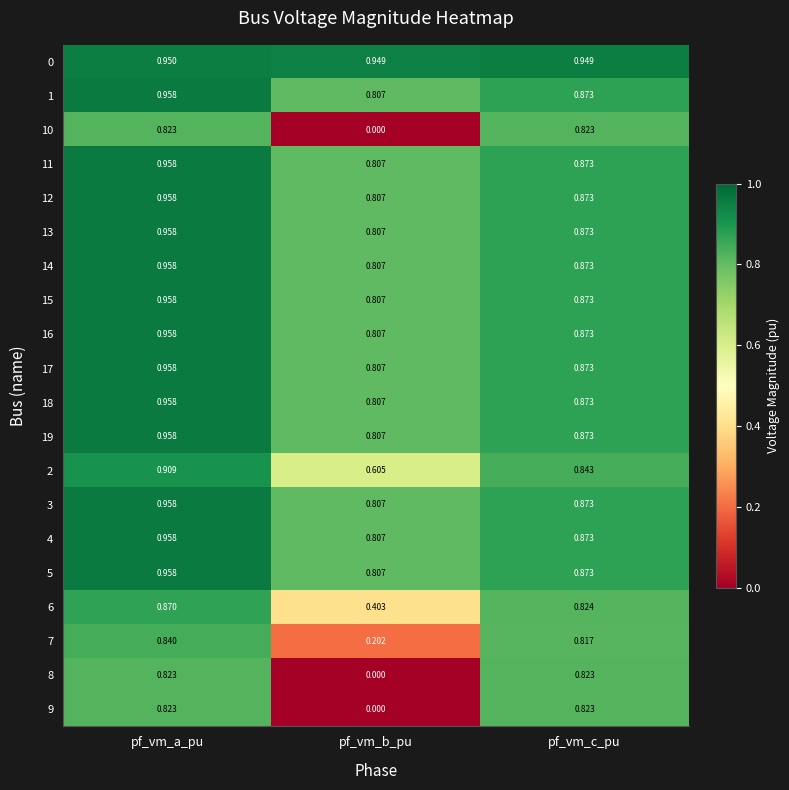

At which label is 9 closest to 0?

pf_vm_b_pu